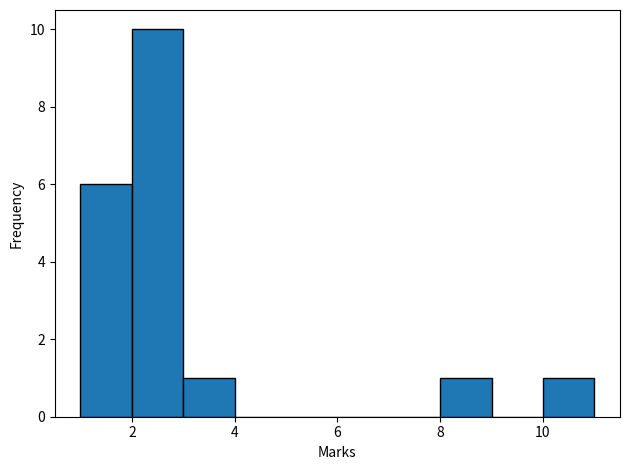

Reading left to right, list every bar in this chart as the range it spans on the x-axis followed by its height. The values are not printed on the chart, so give them approximately, as read against the axis.

1 to 2: 6
2 to 3: 10
3 to 4: 1
4 to 5: 0
5 to 6: 0
6 to 7: 0
7 to 8: 0
8 to 9: 1
9 to 10: 0
10 to 11: 1